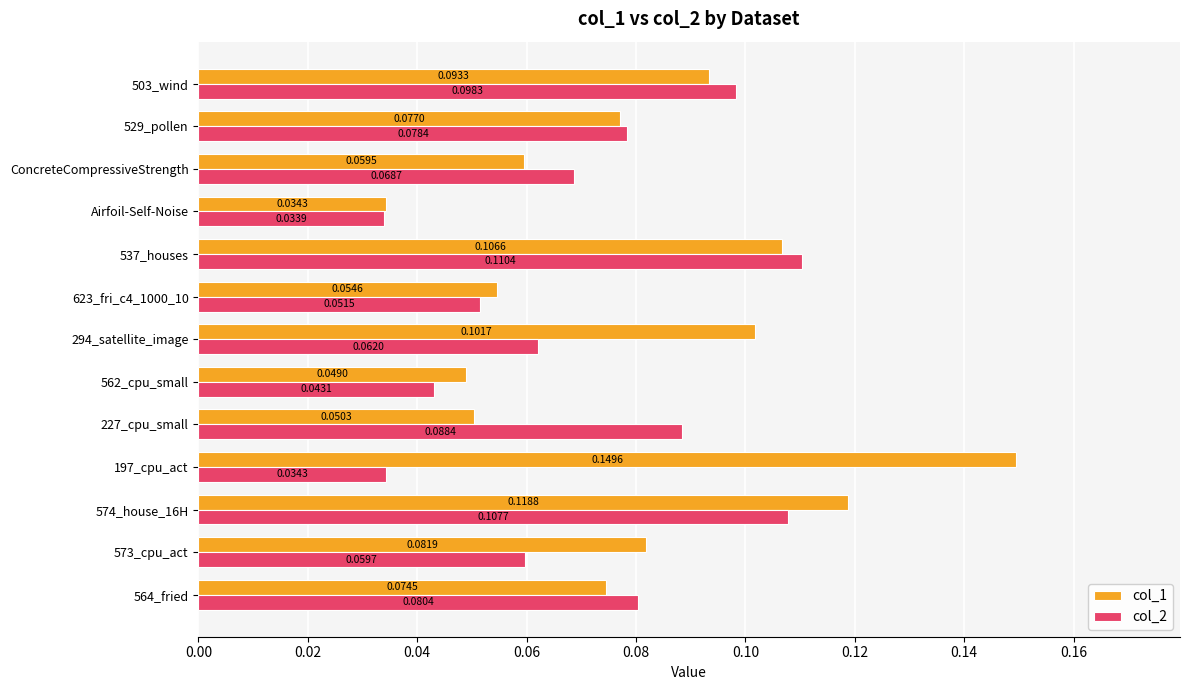

List the series in order of their overall mean, lowest first.

col_2, col_1